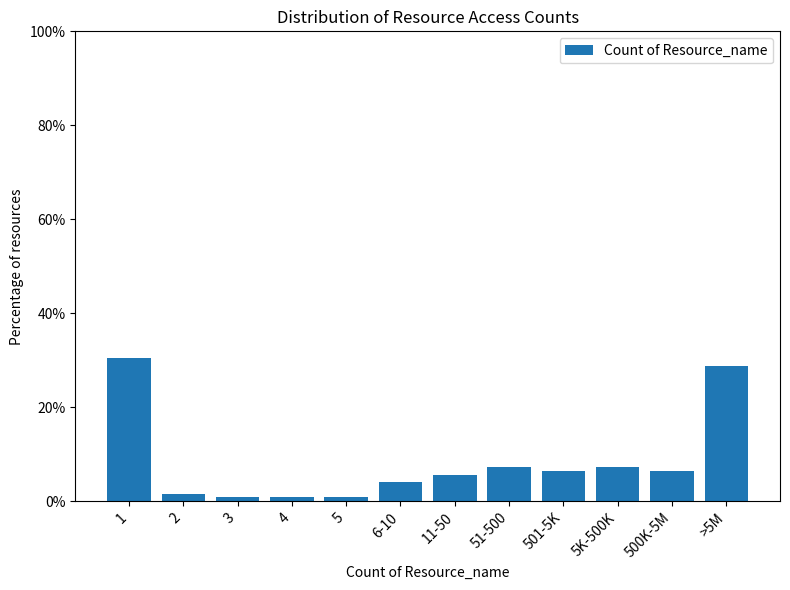

Reading left to right, what are all the values shown in this chart?

1=30.4	2=1.6	3=0.8	4=0.8	5=0.8	6-10=4.0	11-50=5.6	51-500=7.2	501-5K=6.4	5K-500K=7.2	500K-5M=6.4	>5M=28.8